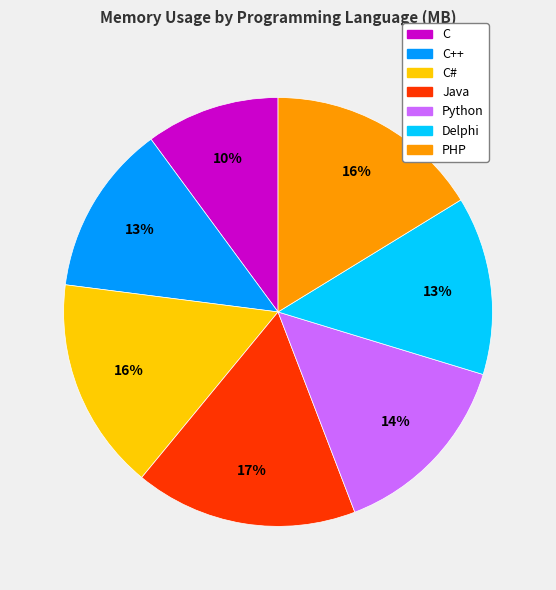

Is the sum of PHP and Python greater than half?

No